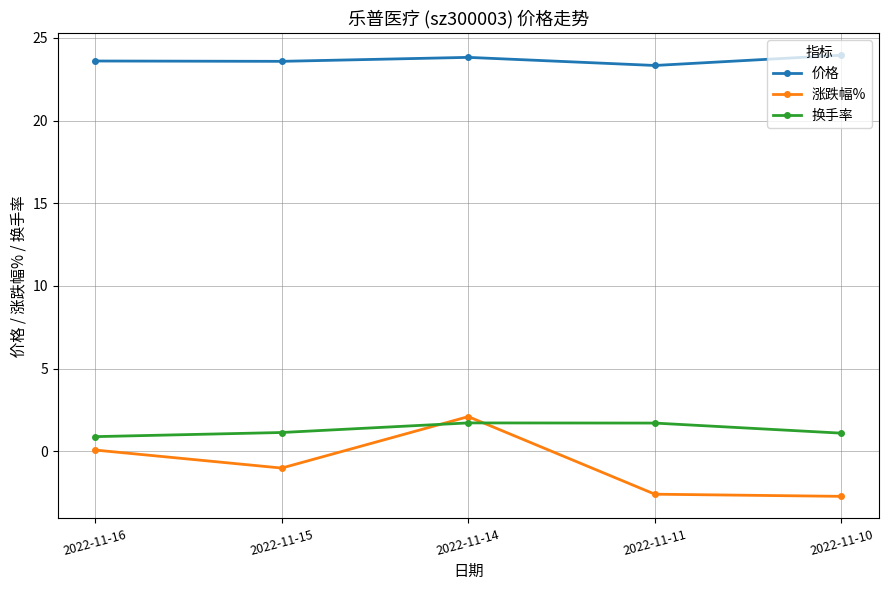

What is the value of the 价格 point at the 4th from the left?

23.3